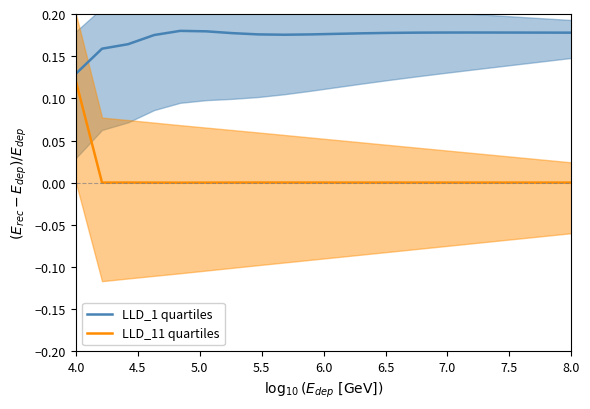

True or false: LLD_11 quartiles and LLD_1 quartiles intersect in this chart.

False